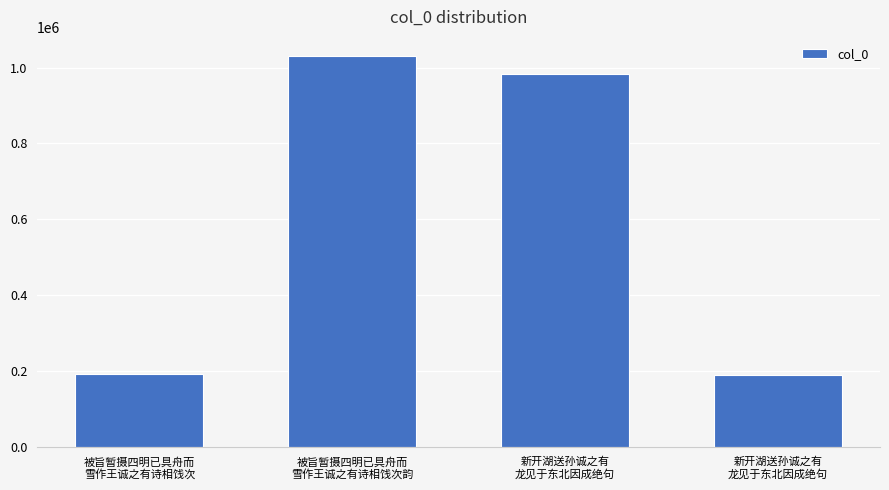

Are the bars horizontal?

No